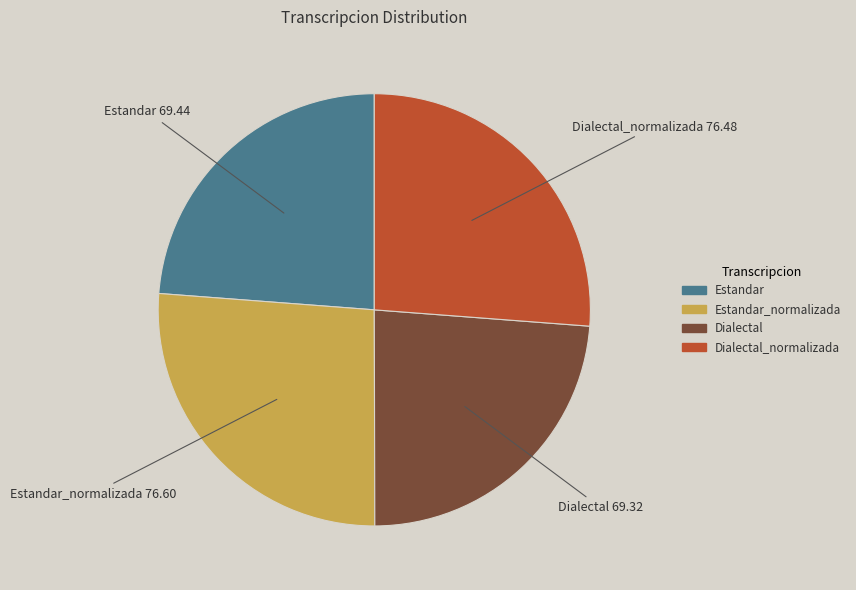

Is there any slice that represents more than half of the pie?

No